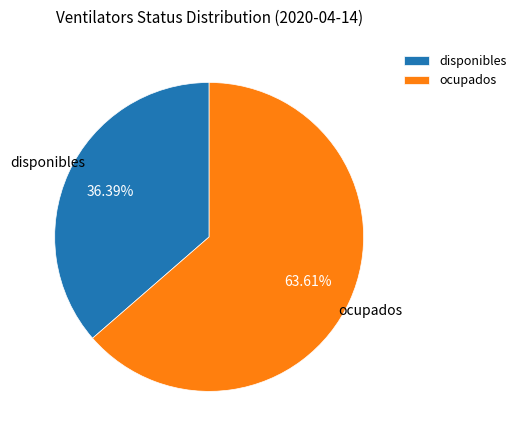

To the nearest percent, what portion does disponibles represent?

36%